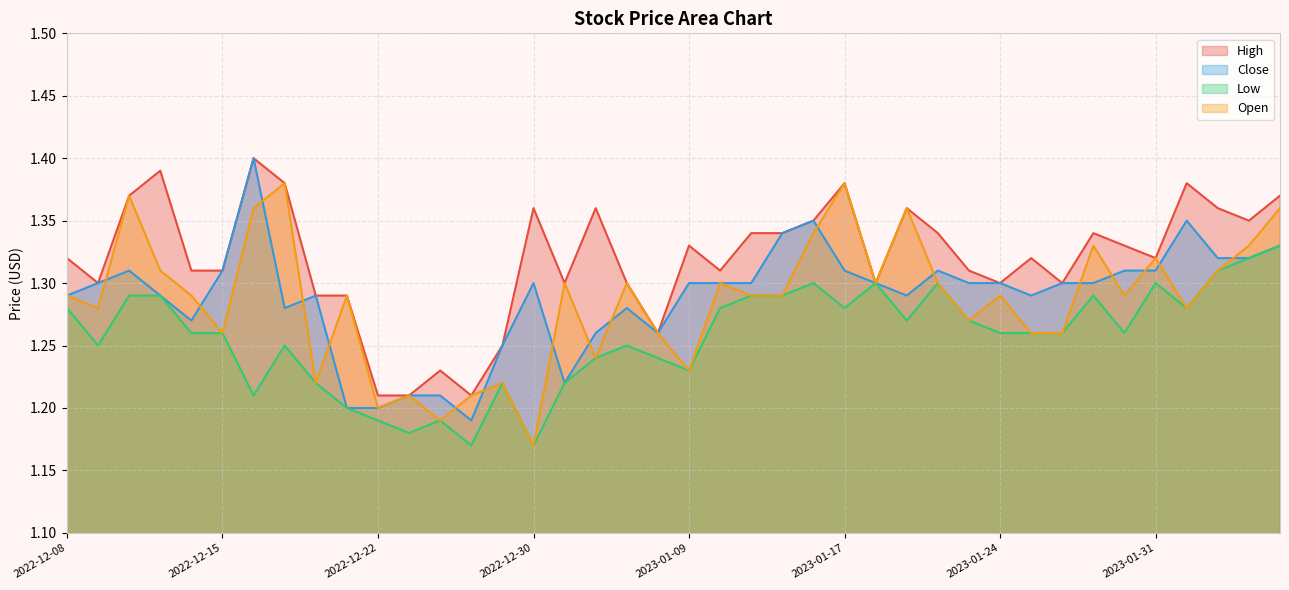

What is the sum of the High values at 2023-01-10 and 2022-12-23?

2.5